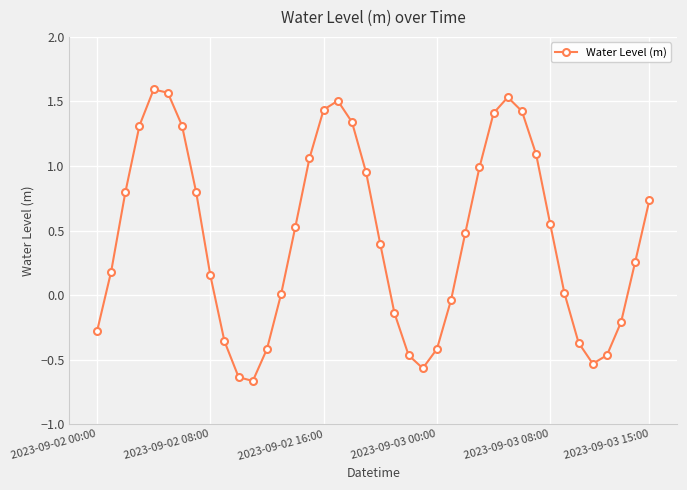

Does the chart display data point markers on the line(s)?

Yes